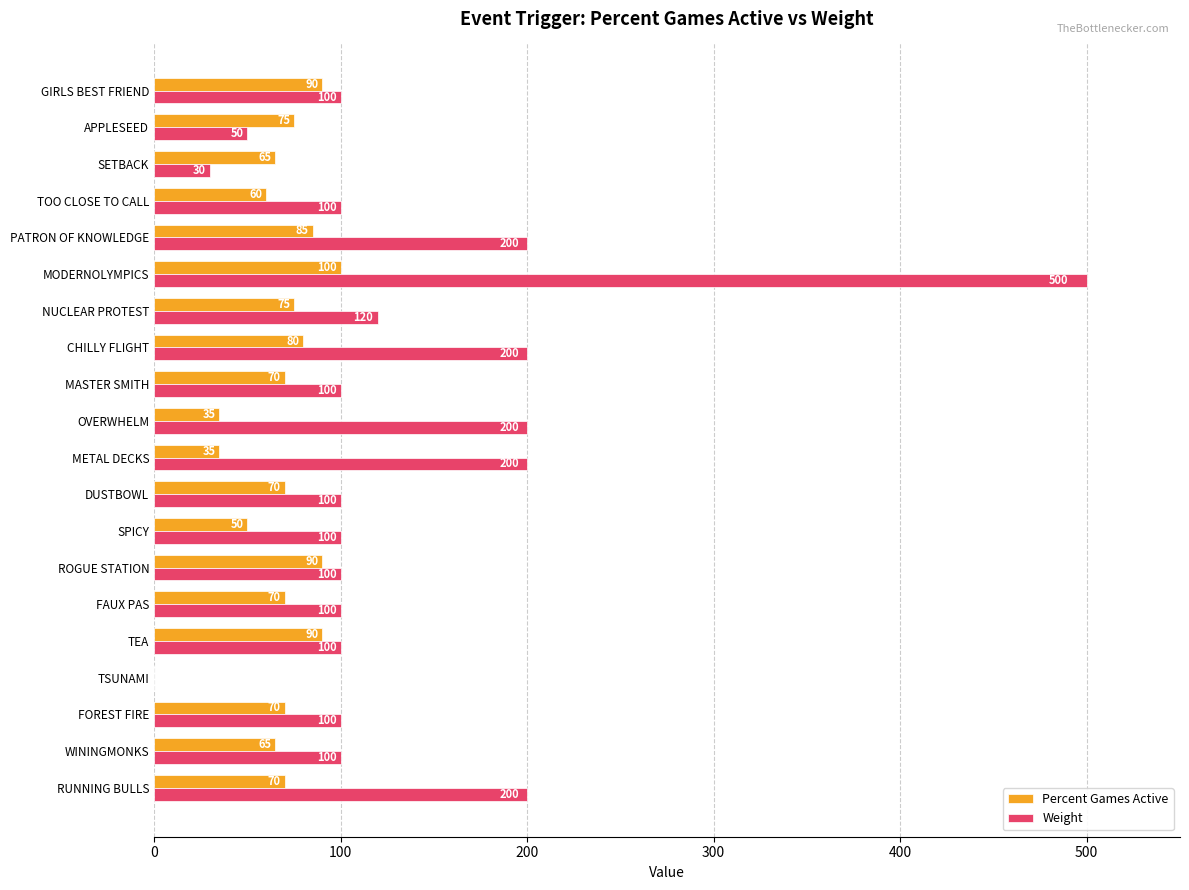

True or false: Weight has a value of 100 at WININGMONKS.

True